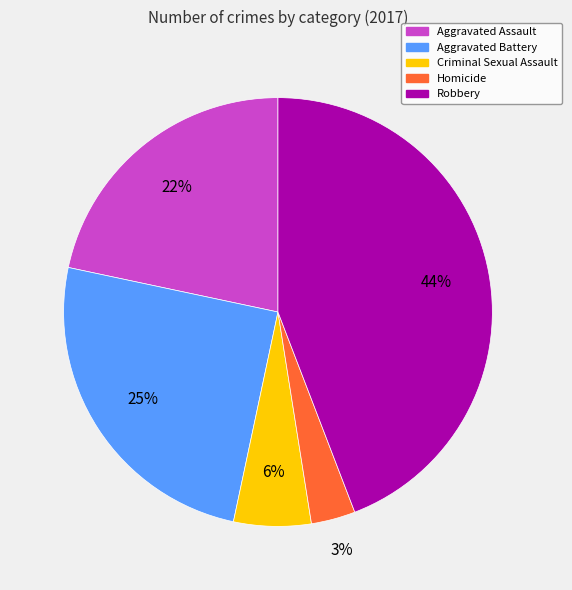

Is there a majority slice in this chart?

No